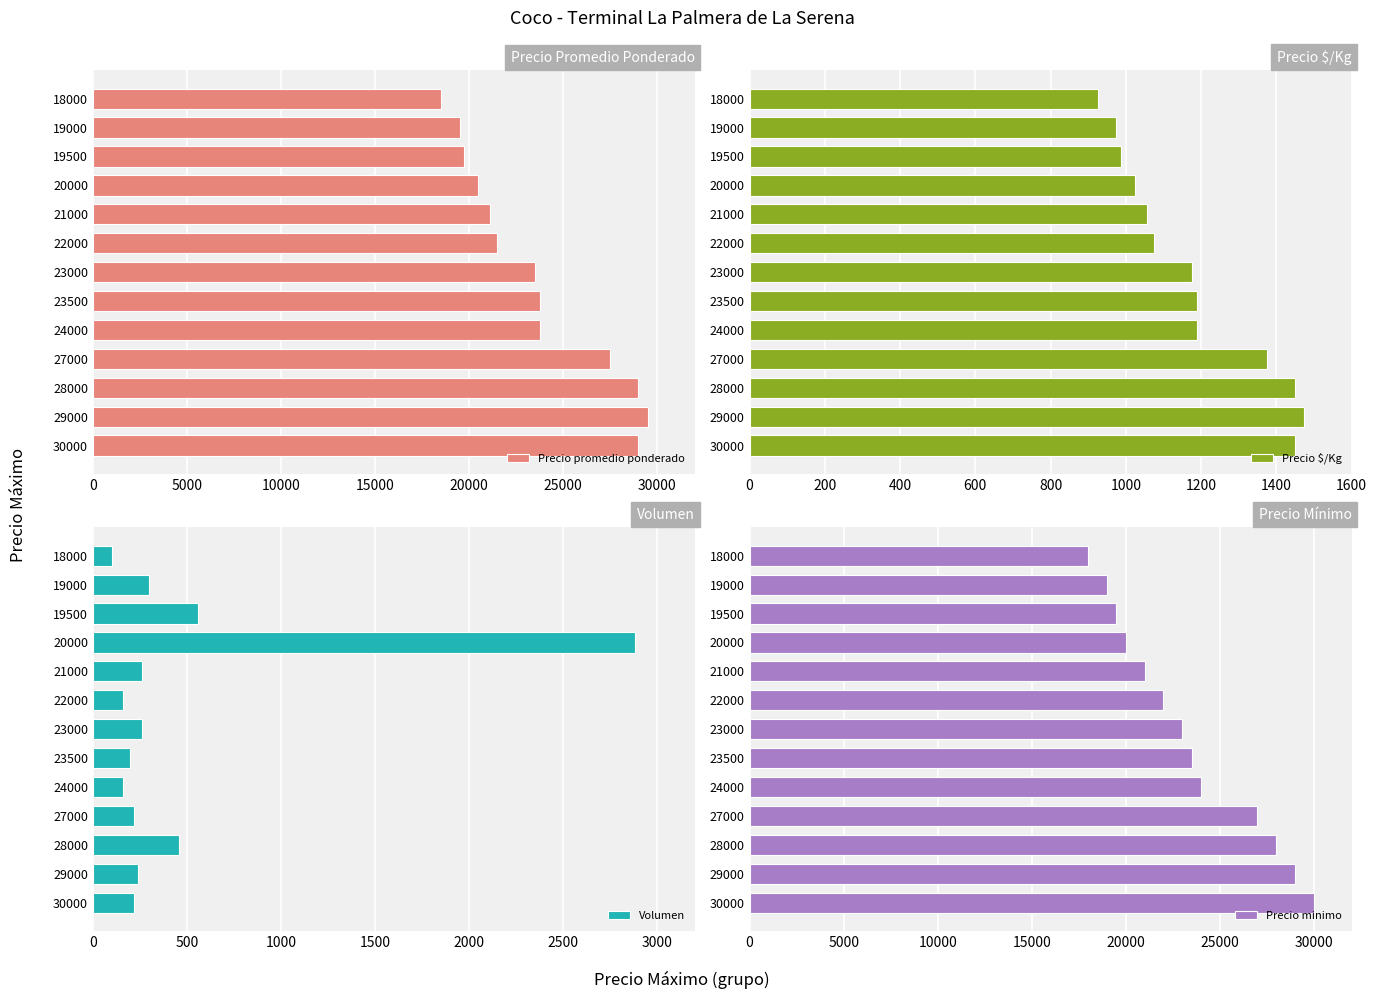

At which label does Precio promedio ponderado reach its minimum?

18000